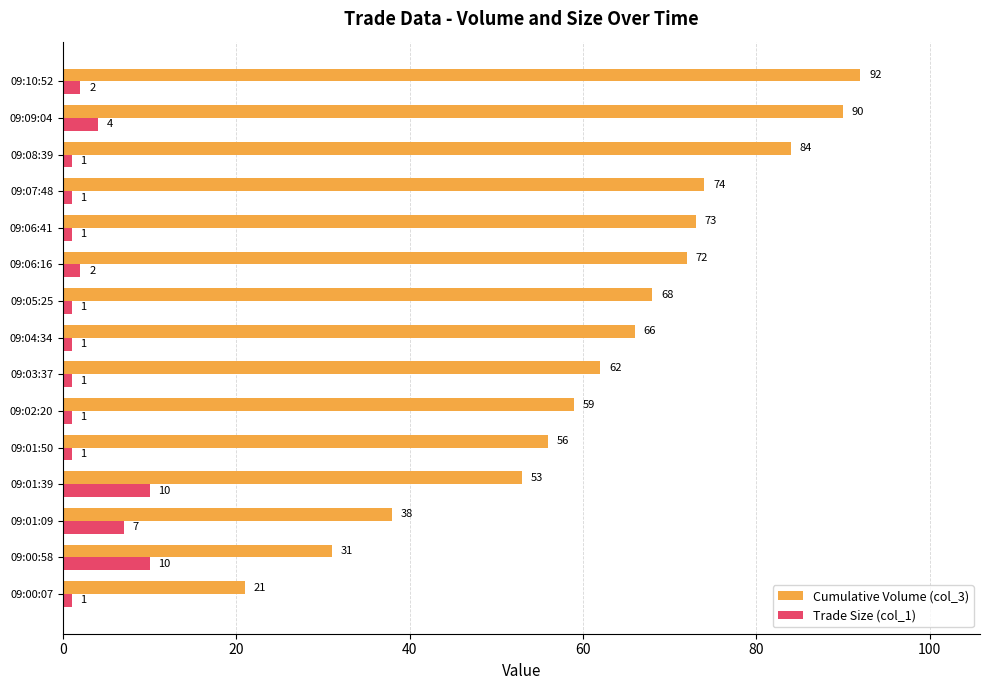

What is the lowest value of the Cumulative Volume (col_3) series?

21